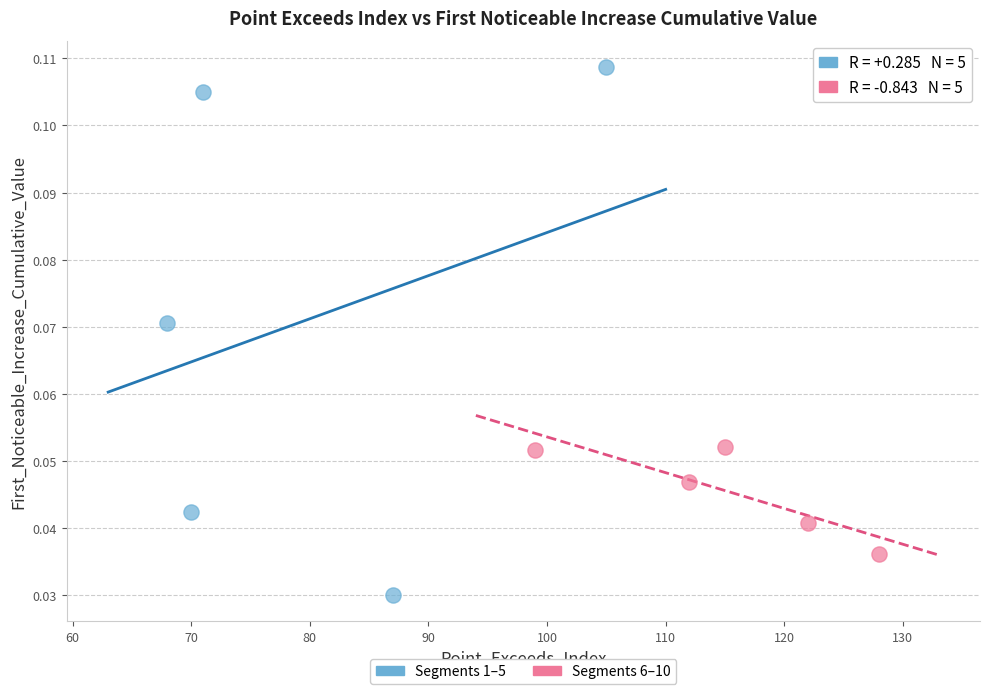

What are all the series names shown in the legend?

Segments 1–5, Segments 6–10